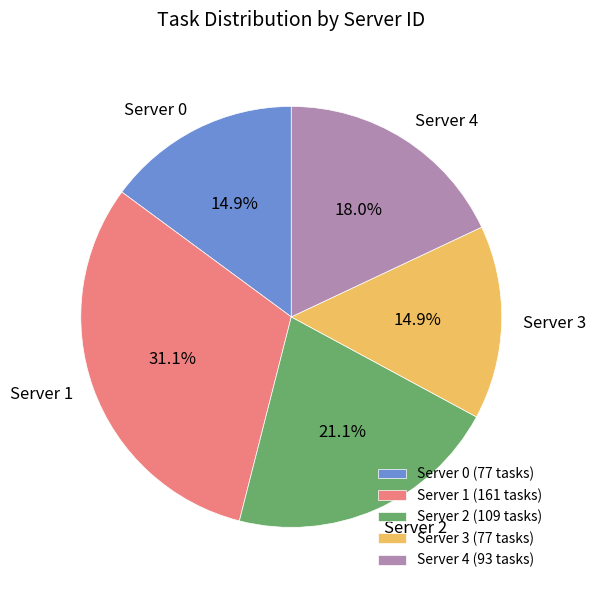

Is there any slice that represents more than half of the pie?

No